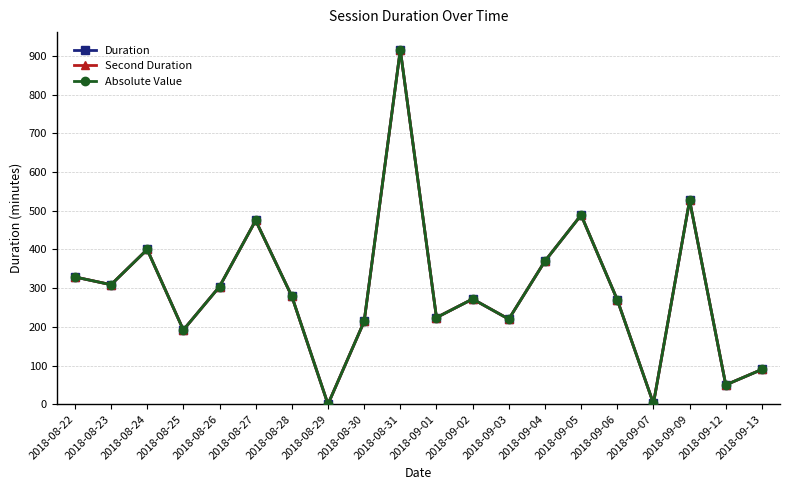

Reading left to right, what are all the values shown in this chart?

Duration: 329.0	309.0	400.0	192.0	304.0	475.0	279.0	0.0	214.0	916.0	224.0	272.0	220.0	370.0	489.0	270.0	2.0	527.0	50.0	90.0
Second Duration: 329.0	309.0	400.0	192.0	304.0	475.0	279.0	0.0	214.0	916.0	224.0	272.0	220.0	370.0	489.0	270.0	2.0	527.0	50.0	90.0
Absolute Value: 329.0	309.0	400.0	192.0	304.0	475.0	279.0	0.0	214.0	916.0	224.0	272.0	220.0	370.0	489.0	270.0	2.0	527.0	50.0	90.0